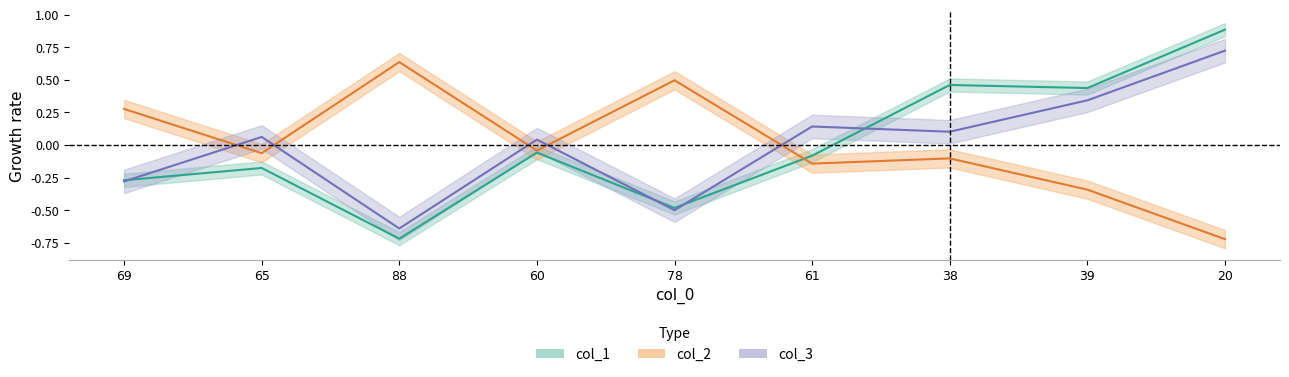

What is the approximate value of col_3 at 65?

0.1